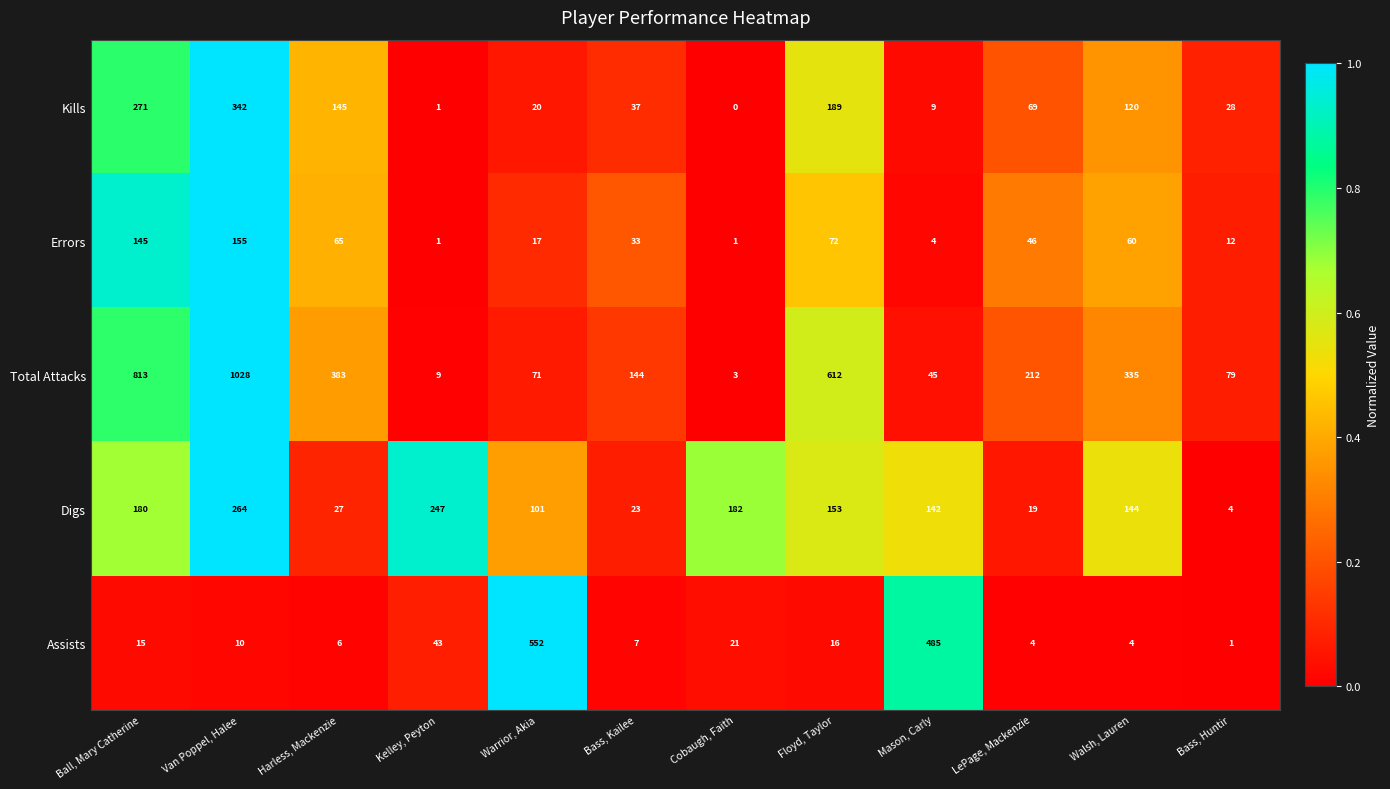

Which series has the largest total across all categories?

Total Attacks